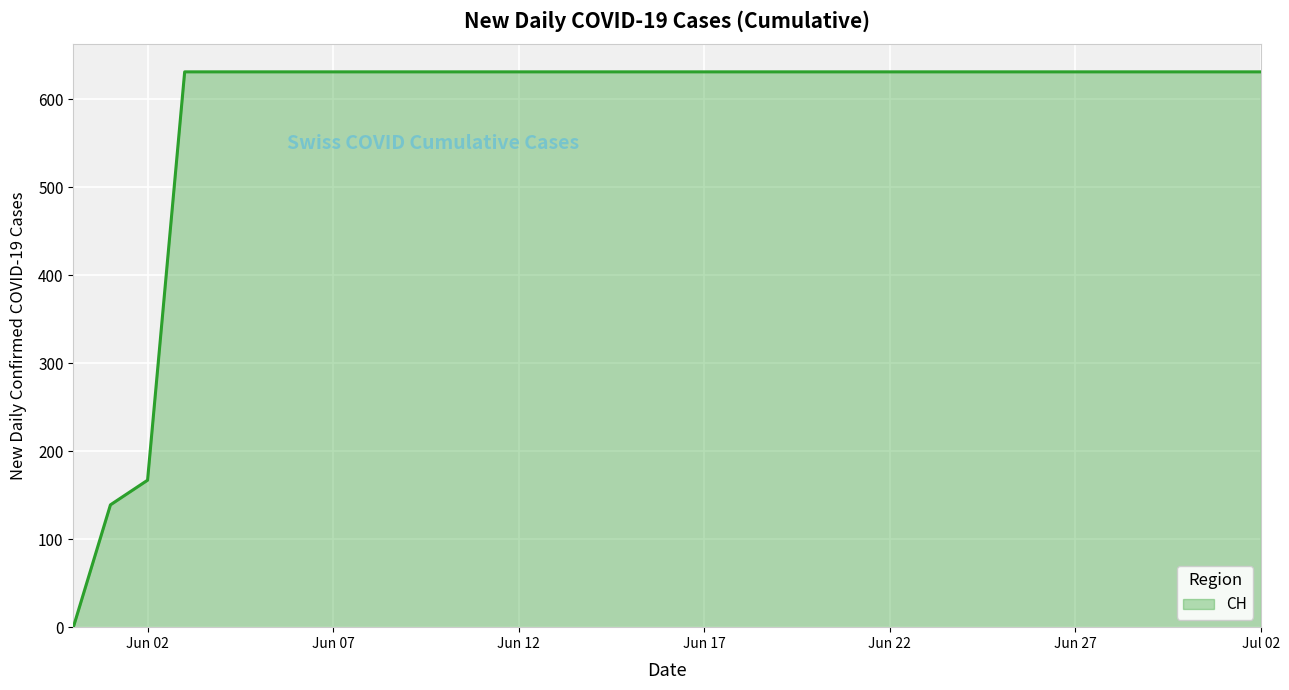

Reading left to right, transcribe all the data shown in this chart.

0	139	167	631	631	631	631	631	631	631	631	631	631	631	631	631	631	631	631	631	631	631	631	631	631	631	631	631	631	631	631	631	631